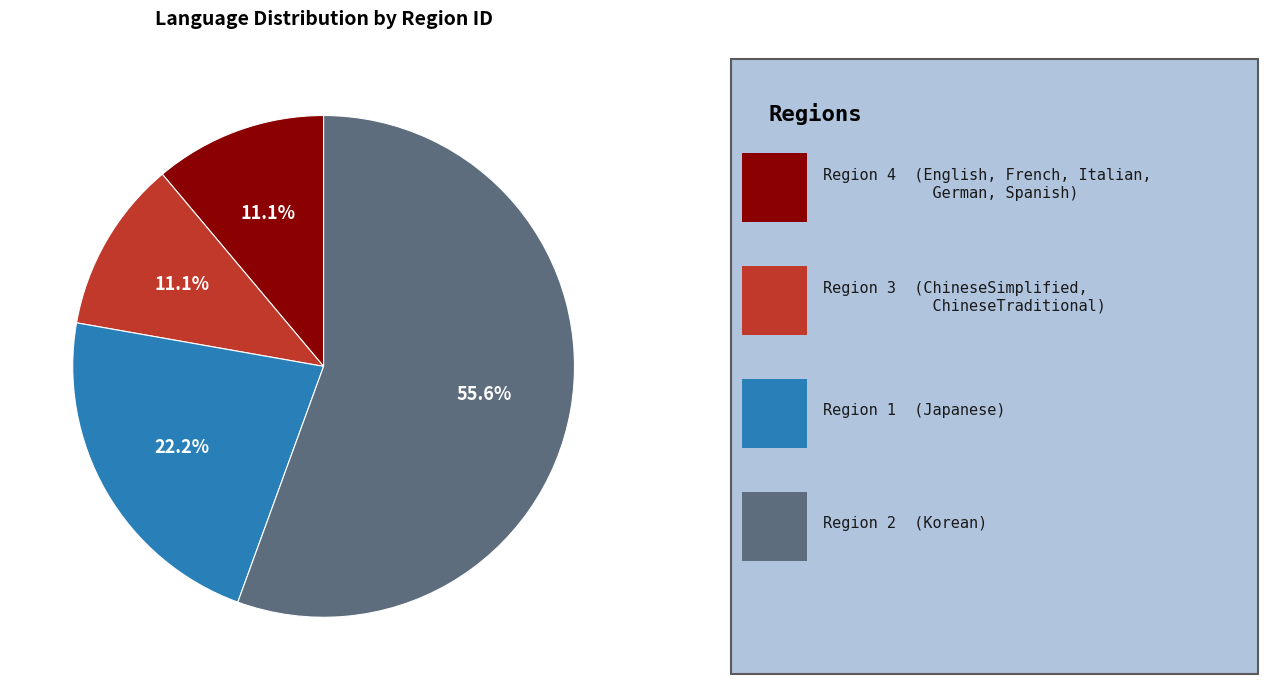

Is there any slice that represents more than half of the pie?

Yes